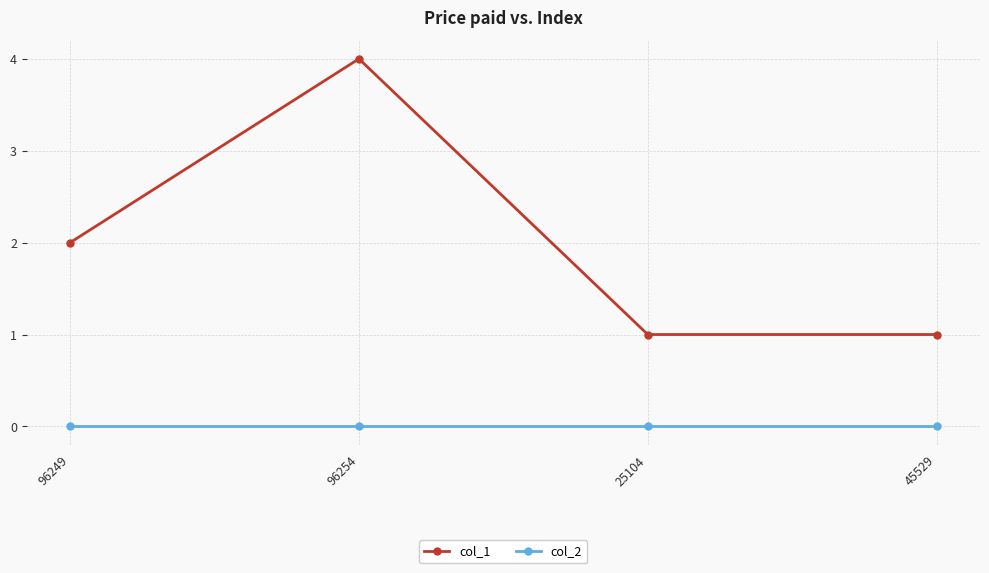

What are all the series names shown in the legend?

col_1, col_2